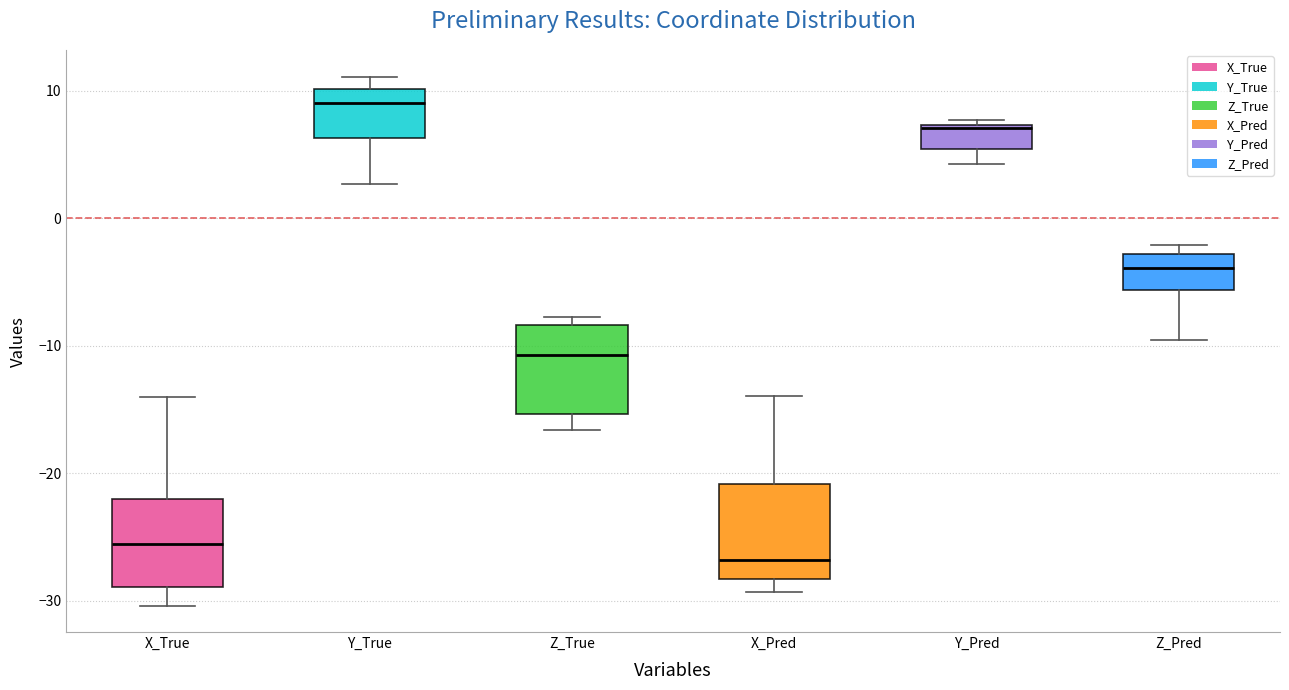

Reading left to right, read every box against the y-axis: the position of its median line, the range the box covers, and the ends of its whiskers. The values are not printed on the chart, so give them approximately, as read against the axis.

X_True: median -26, box -29 to -22, whiskers -30 to -14
Y_True: median 9, box 6 to 10, whiskers 3 to 11
Z_True: median -11, box -15 to -8, whiskers -17 to -8 (just above the box's upper edge)
X_Pred: median -27, box -28 to -21, whiskers -29 to -14
Y_Pred: median 7, box 5 to 7, whiskers 4 to 8
Z_Pred: median -4, box -6 to -3, whiskers -10 to -2